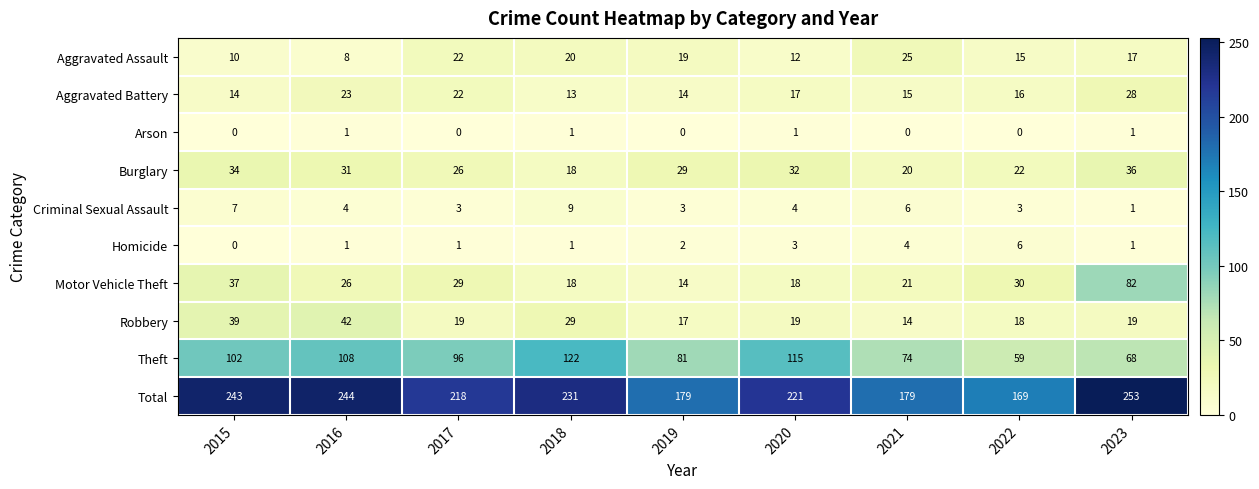

What is the average value of the Criminal Sexual Assault series?

4